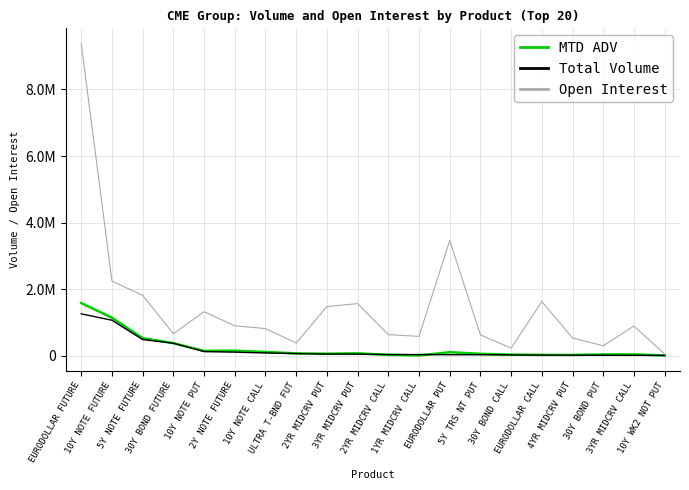

What is the difference between the highest and lowest values at ULTRA T-BND FUT?

316595.0